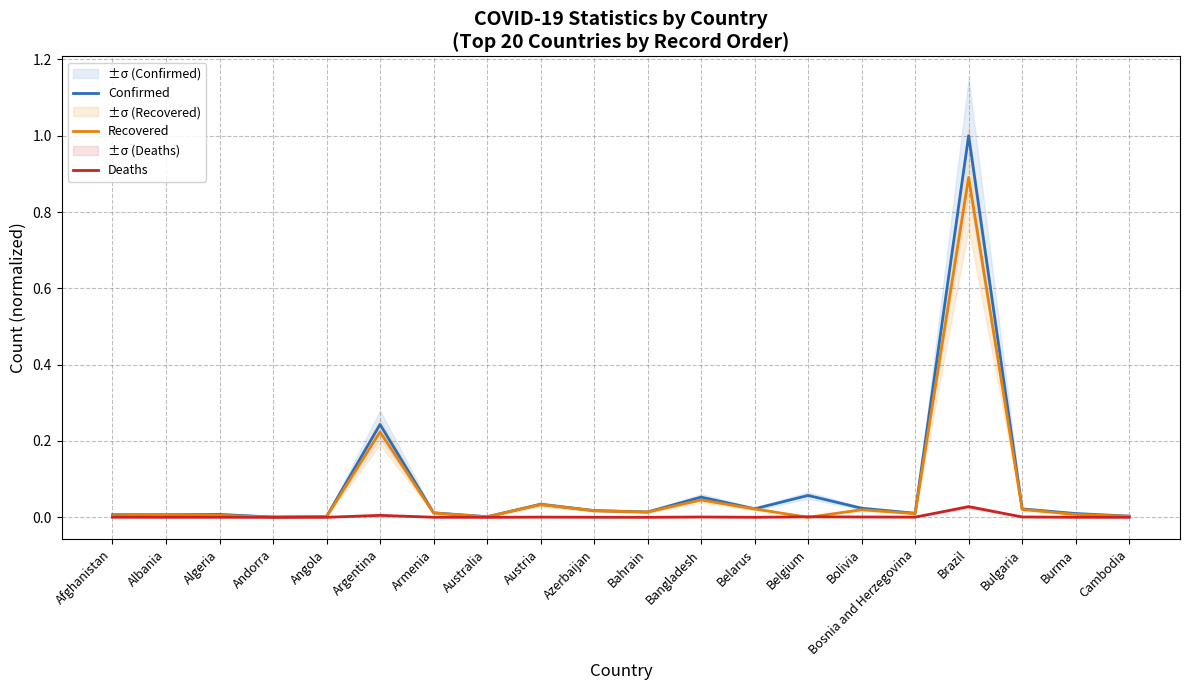

Count the number of categories in the chart.

20